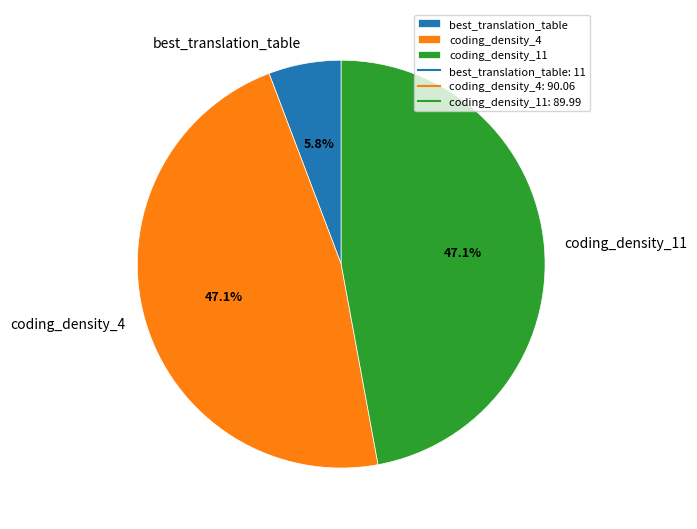

To the nearest percent, what is the difference between the largest and smallest slice percentages?

41%